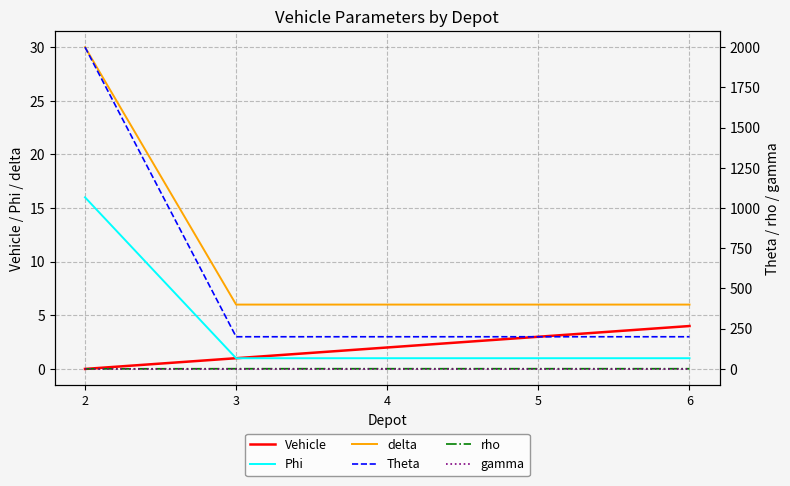

Rank the categories by Phi value from highest to lowest.

2, 3, 4, 5, 6